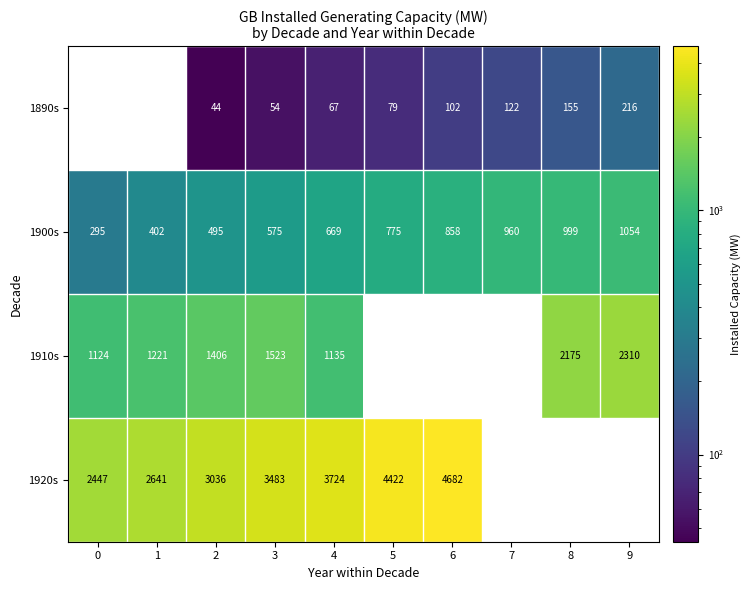

Count the number of categories in the chart.

10